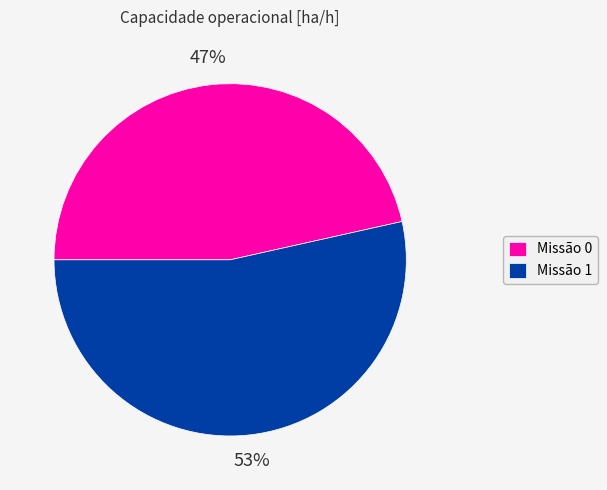

How many segments does this pie chart have?

2